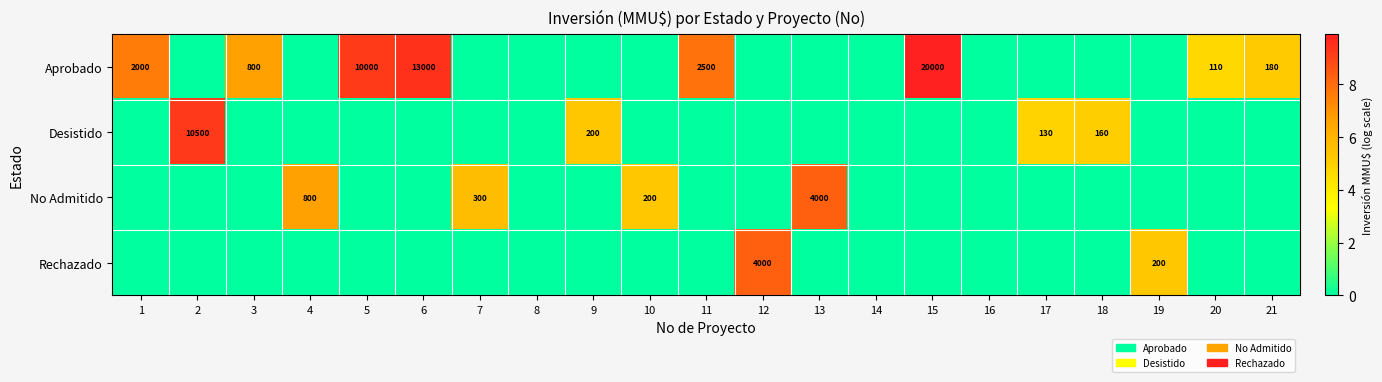

The No Admitido series shows 1302 at 4. True or false?

False